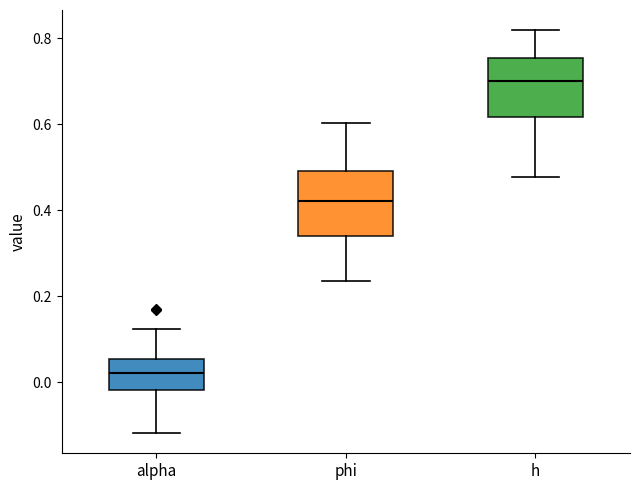

Where does the upper whisker of the box for alpha end on the y-axis? The values are not printed on the chart, so give them approximately, as read against the axis.

0.12